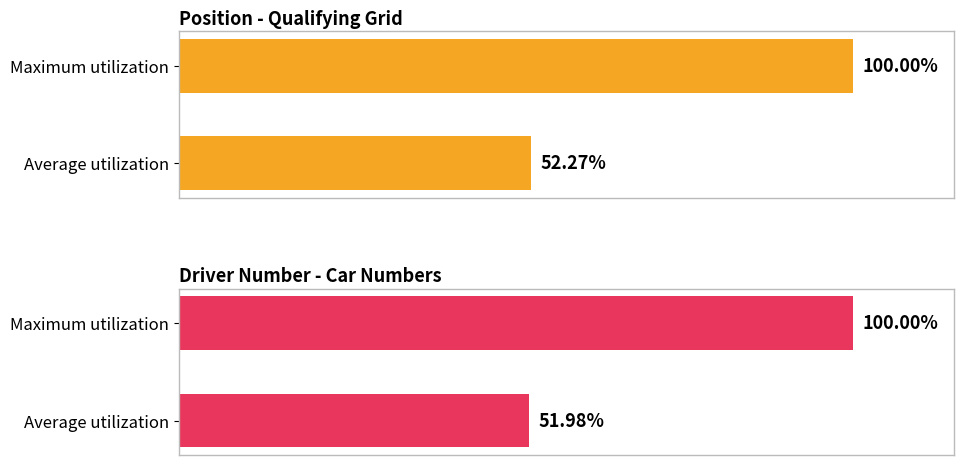

The value of Position - Qualifying Grid at Maximum utilization is 100.0. True or false?

True